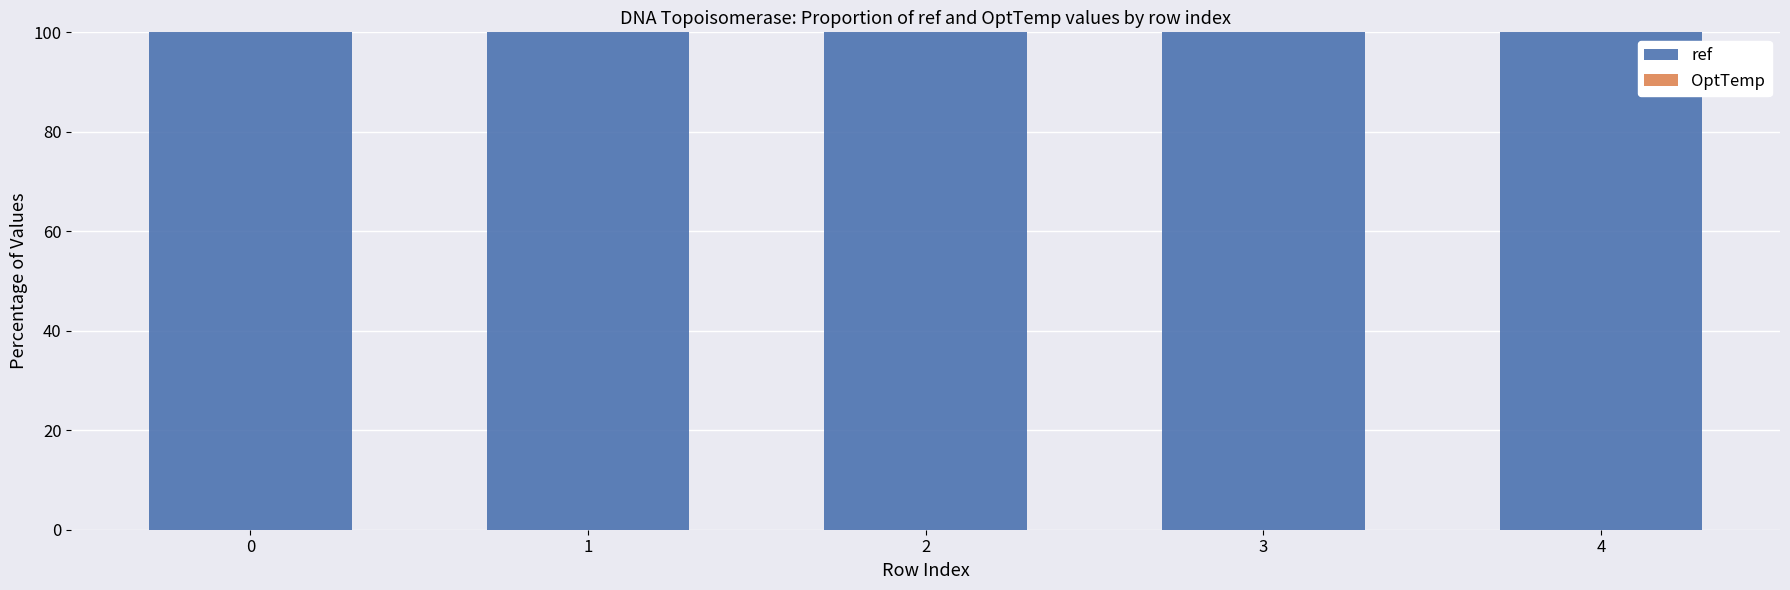

What is the total value across all series at 3?

100.0